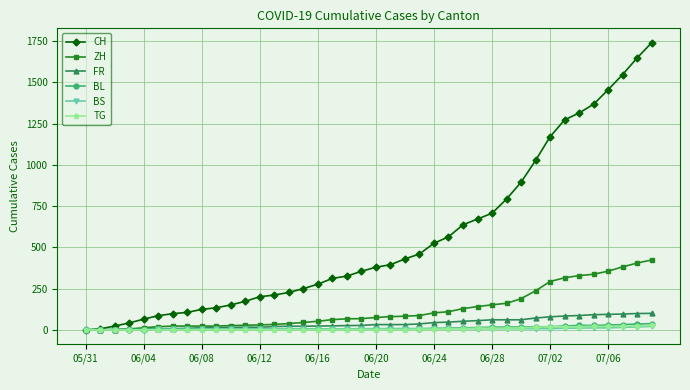

Which series has the largest range (max minus min)?

CH